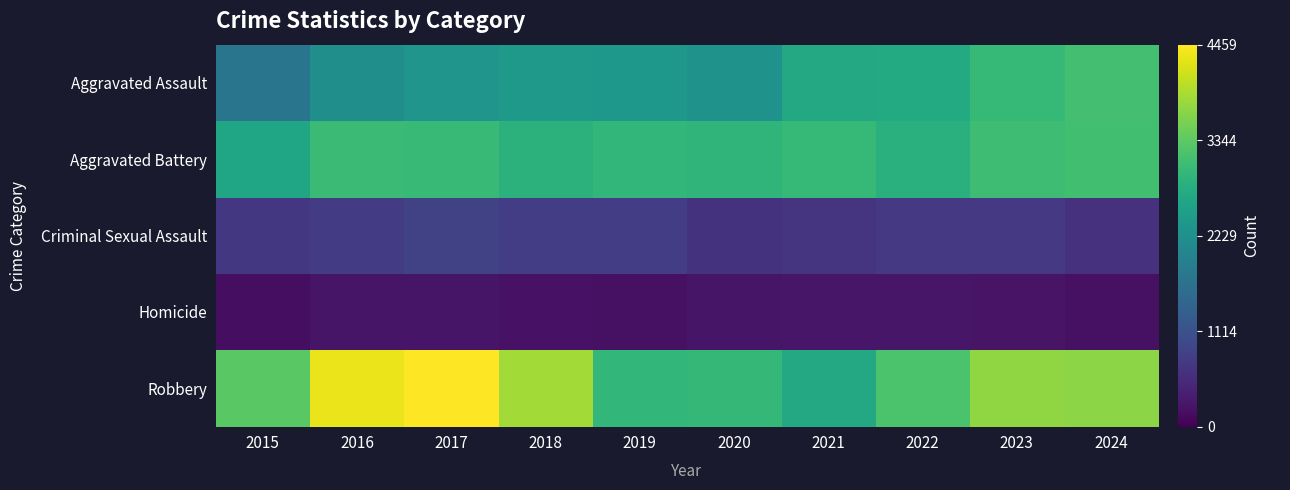

At how many categories does at least one series exceed 2195?

10